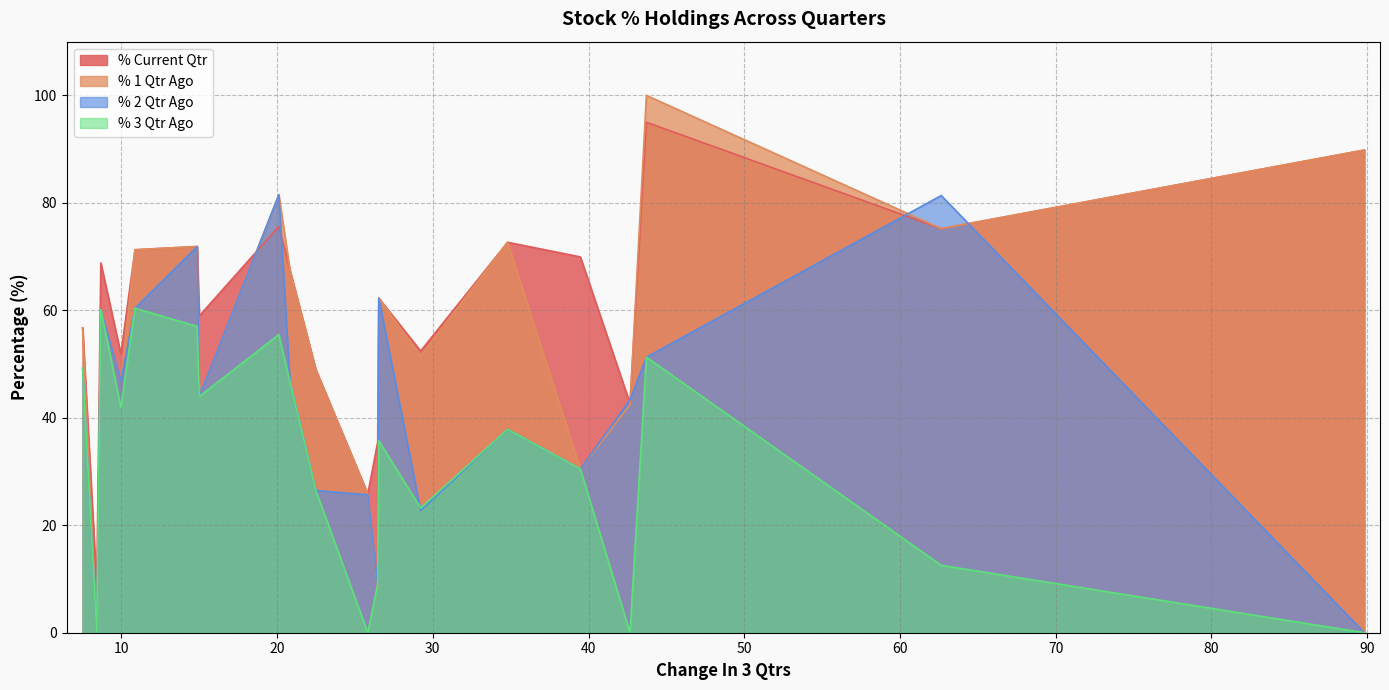

Which series has the largest total across all categories?

% Current Qtr